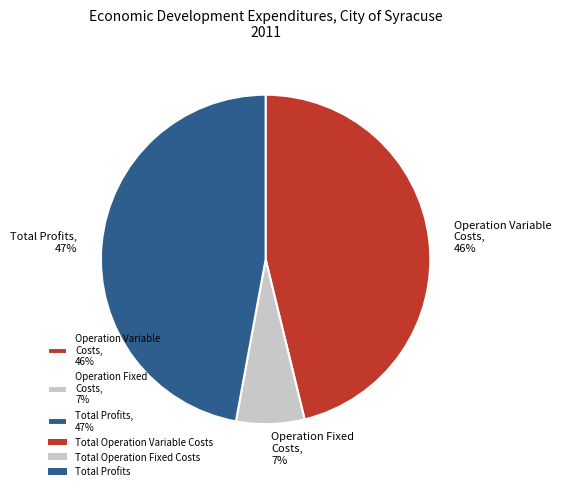

Between Total Profits, 47% and Operation Variable Costs, 46%, which is larger?

Total Profits, 47%